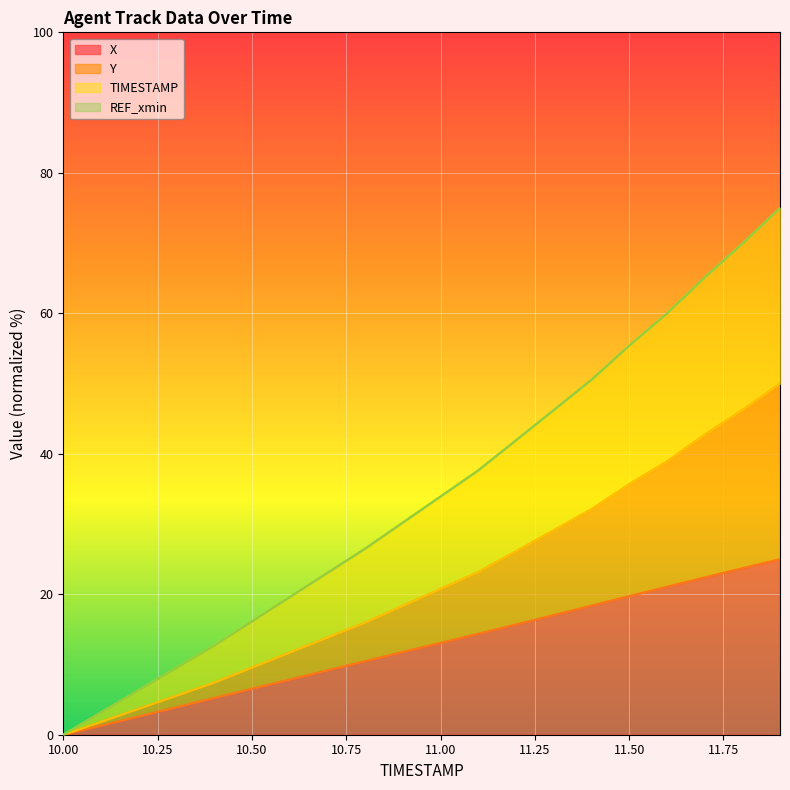

Rank the series at 11.8 from lowest to highest value.

X, Y, TIMESTAMP